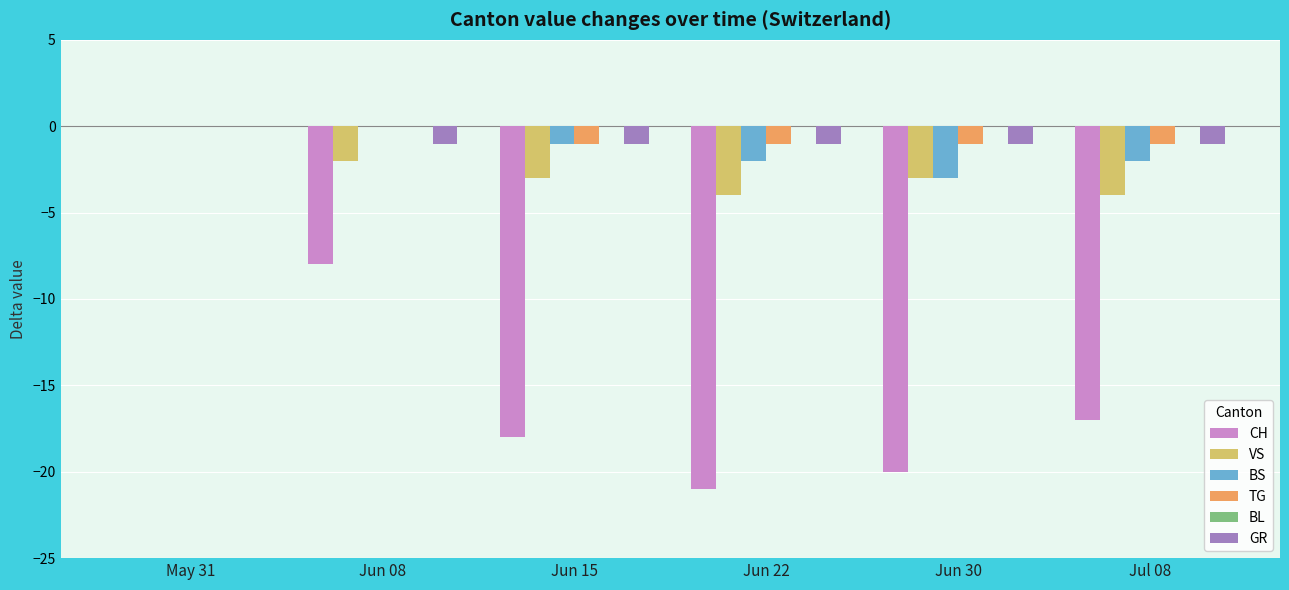

At which category is the sum across all series the highest?

May 31